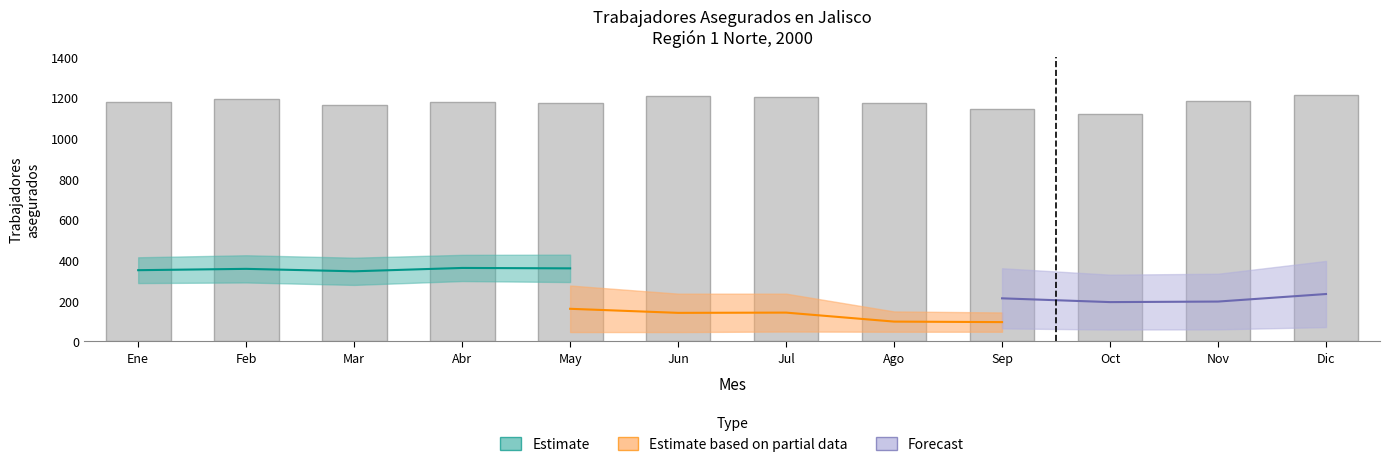

What position from the right is Jun?

7